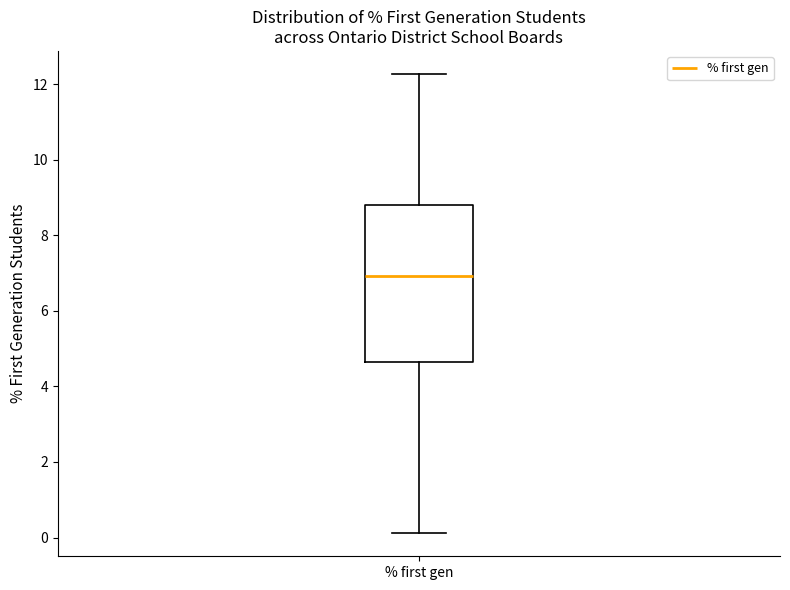

Where is the upper edge of the box for % first gen on the y-axis? The values are not printed on the chart, so give them approximately, as read against the axis.

8.8